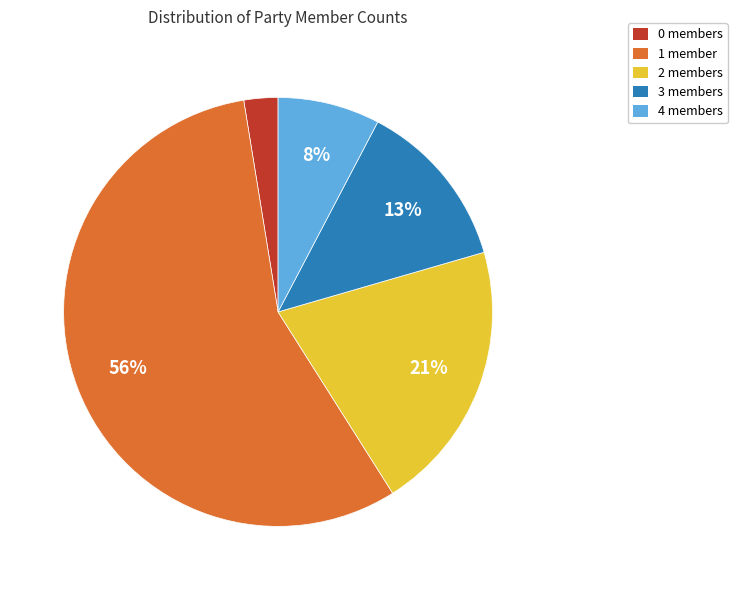

Does any single category account for the majority?

Yes